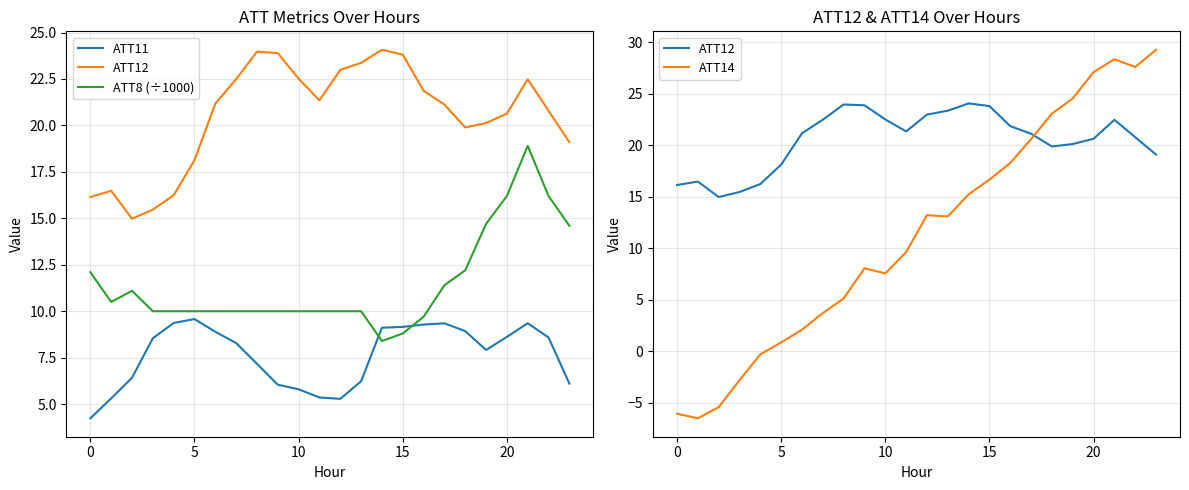

How many lines are shown in the chart?

4